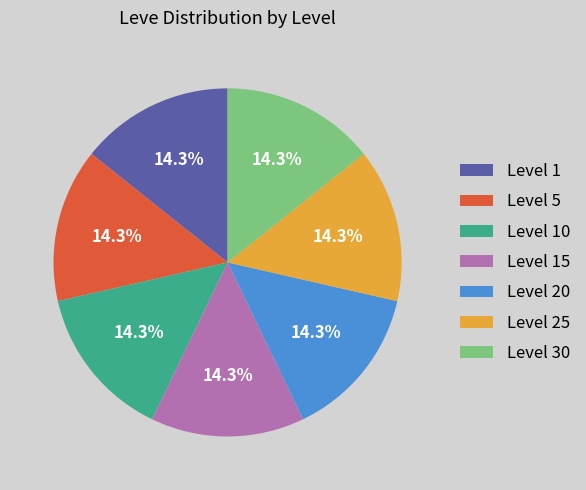

Is there any slice that represents more than half of the pie?

No